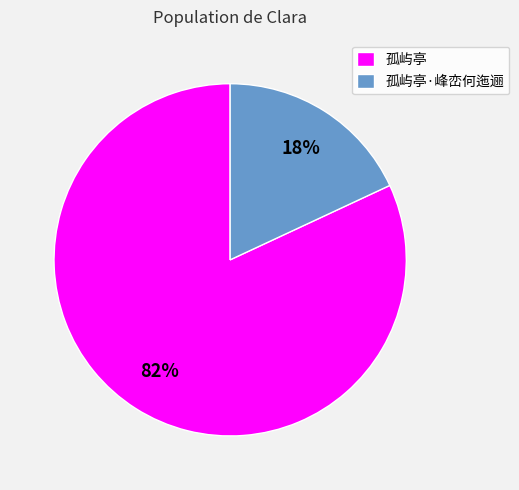

To the nearest percent, what is the difference between the largest and smallest slice percentages?

64%